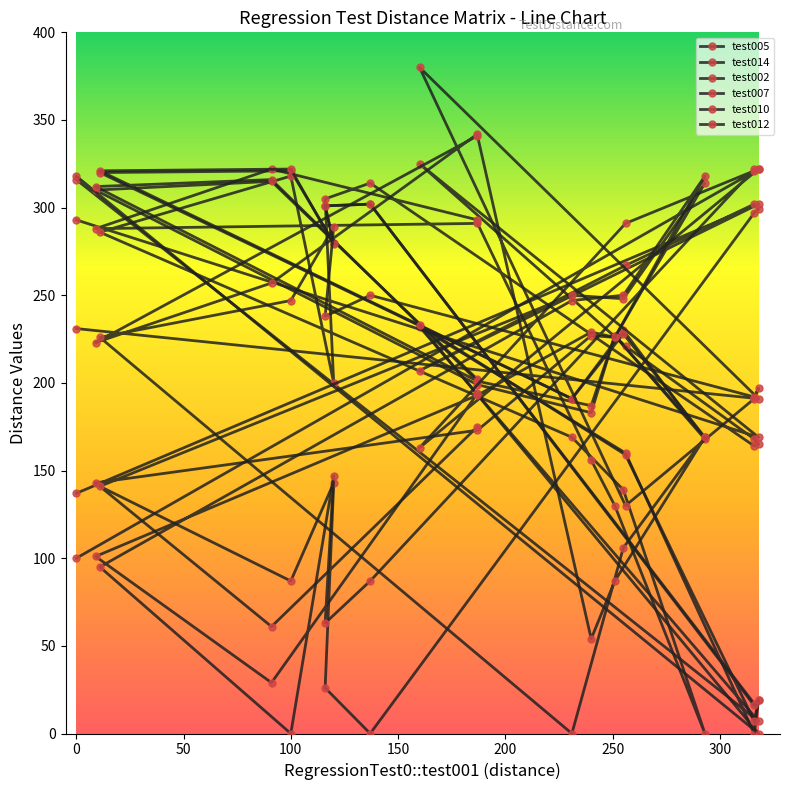

Does the chart display data point markers on the line(s)?

Yes